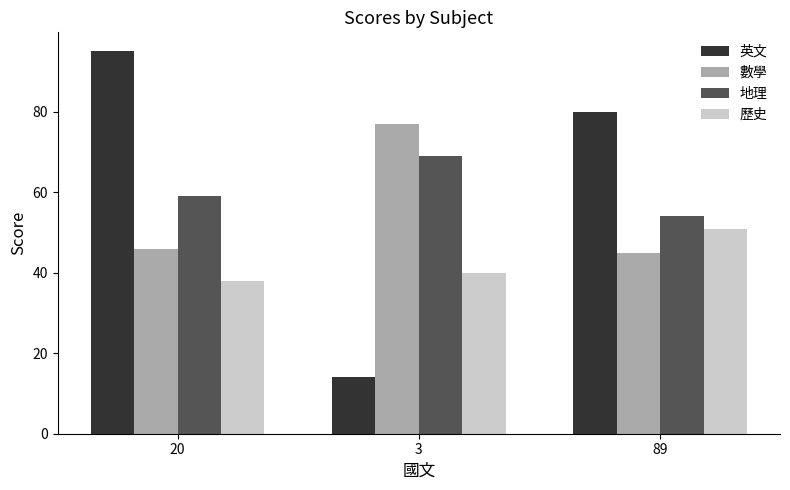

Reading left to right, what are all the values shown in this chart?

英文: 20=95	3=14	89=80
數學: 20=46	3=77	89=45
地理: 20=59	3=69	89=54
歷史: 20=38	3=40	89=51